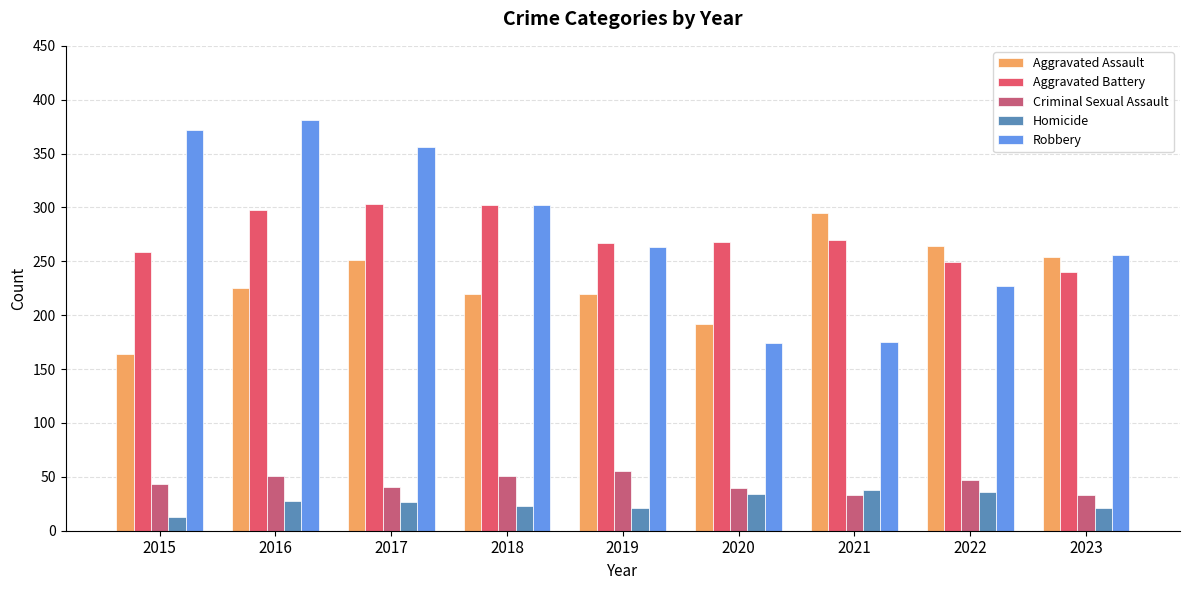

What is the minimum value for Criminal Sexual Assault?

33